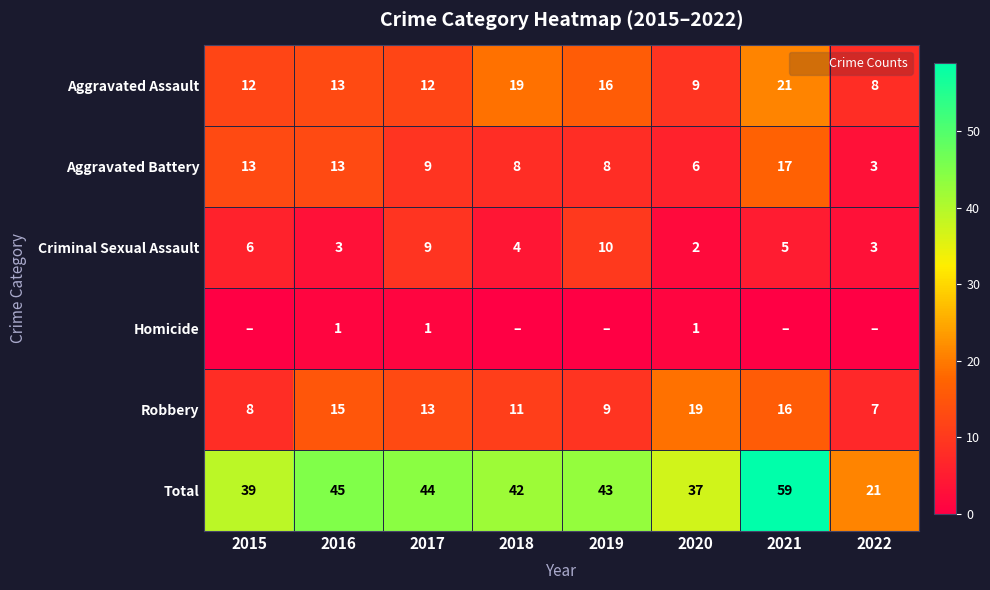

List the labels in order of Homicide value, largest first.

2016, 2017, 2020, 2015, 2018, 2019, 2021, 2022